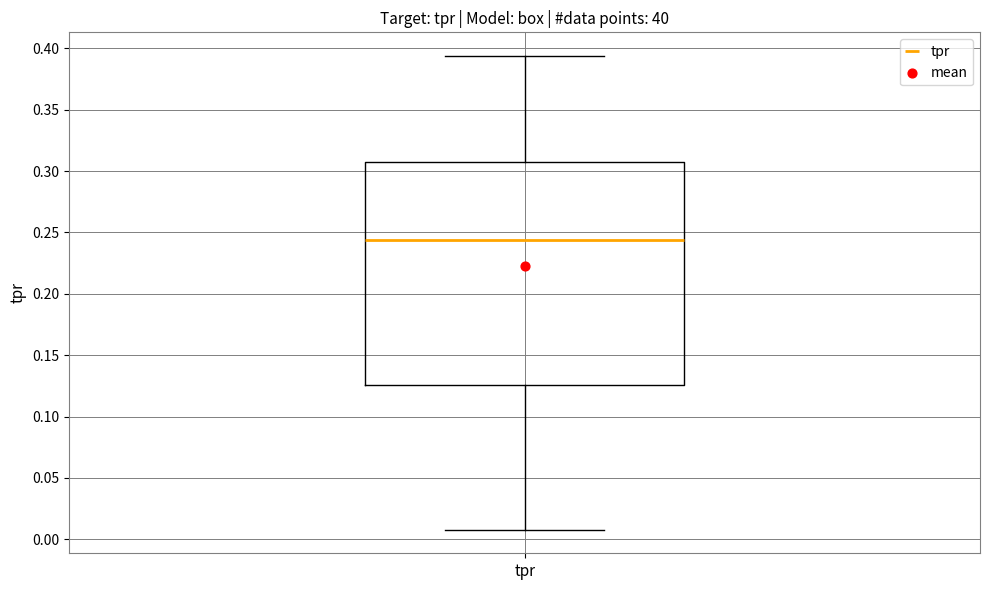

Transcribe this box plot: give where the median line is, the range the box spans, and where the two whiskers end, as read against the y-axis. The values are not printed on the chart, so give them approximately, as read against the axis.

median 0.245, box 0.125 to 0.305, whiskers 0.010 to 0.395